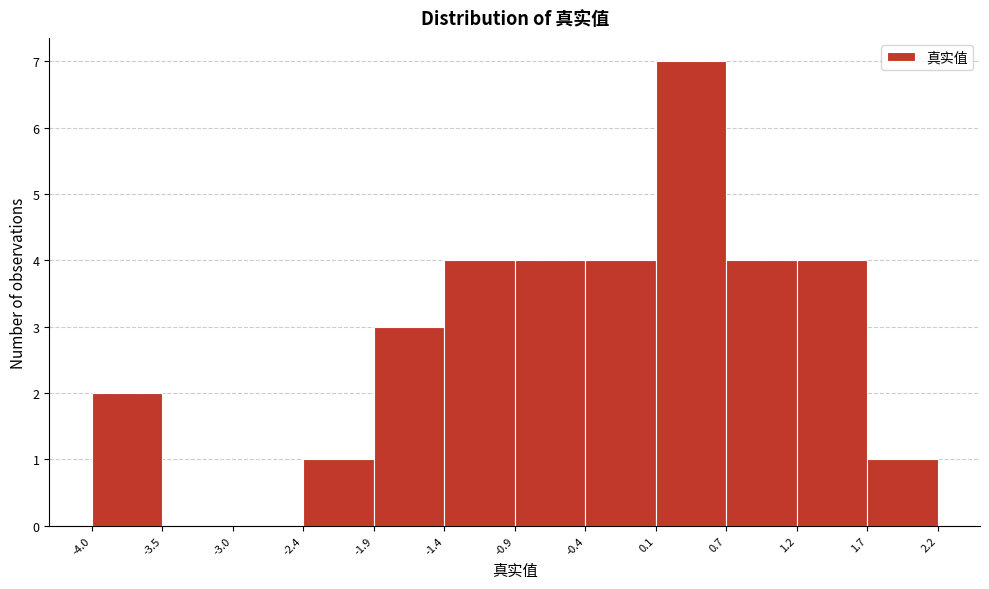

Reading left to right, list every bar in this chart as the range it spans on the x-axis followed by its height. The values are not printed on the chart, so give them approximately, as read against the axis.

-4.0 to -3.5: 2
-3.5 to -3.0: 0
-3.0 to -2.4: 0
-2.4 to -1.9: 1
-1.9 to -1.4: 3
-1.4 to -0.9: 4
-0.9 to -0.4: 4
-0.4 to 0.1: 4
0.1 to 0.7: 7
0.7 to 1.2: 4
1.2 to 1.7: 4
1.7 to 2.2: 1